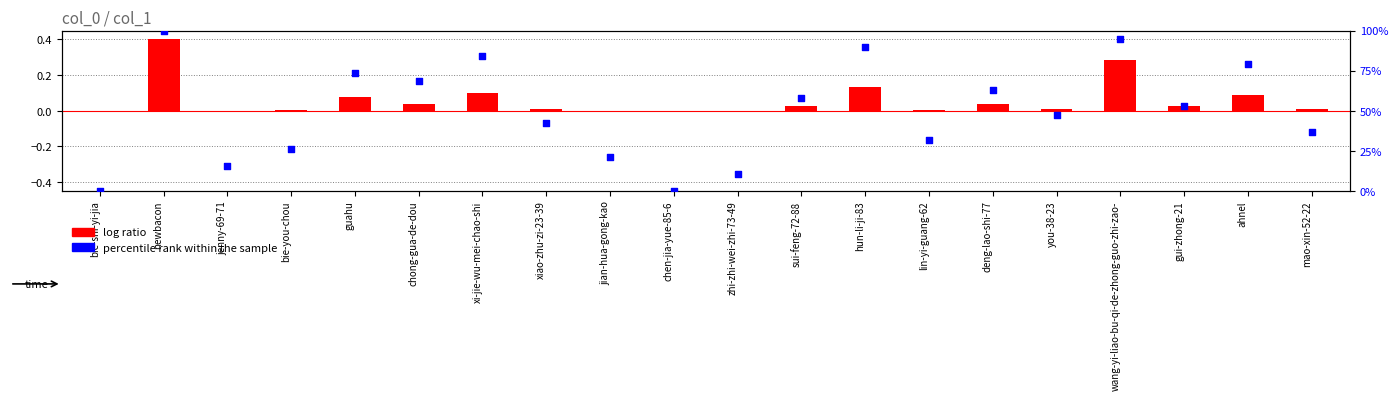

Which series has the largest total across all categories?

percentile rank within the sample